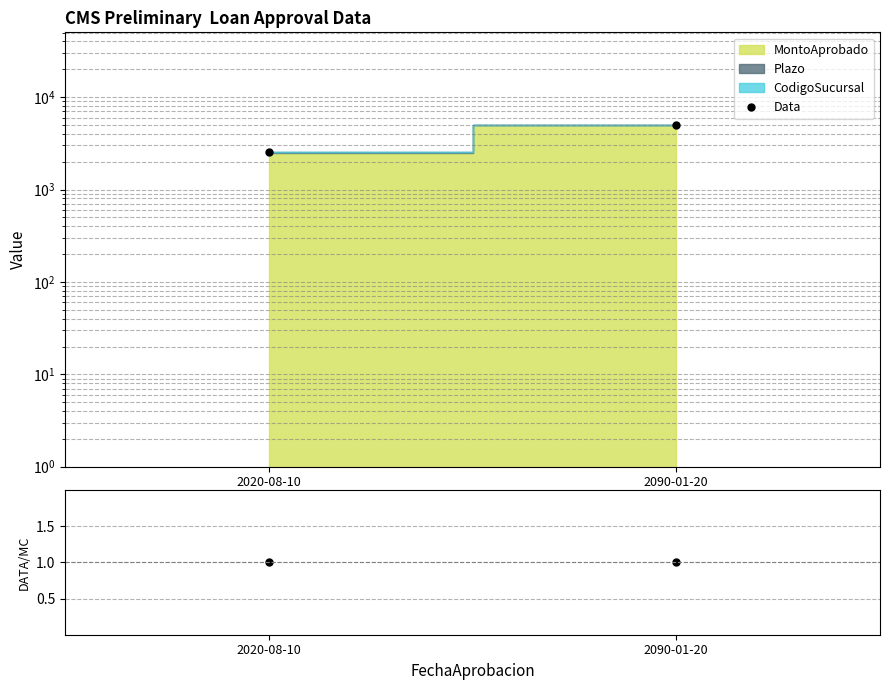

What is the value of the DATA/MC point at the 1st from the left?

1.0